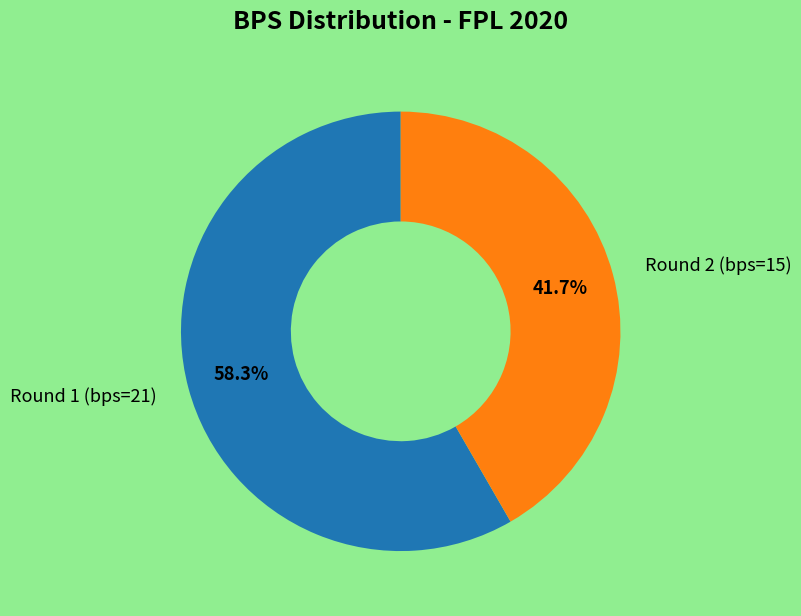

The Round 2 (bps=15) slice represents 42% of the pie. True or false?

True